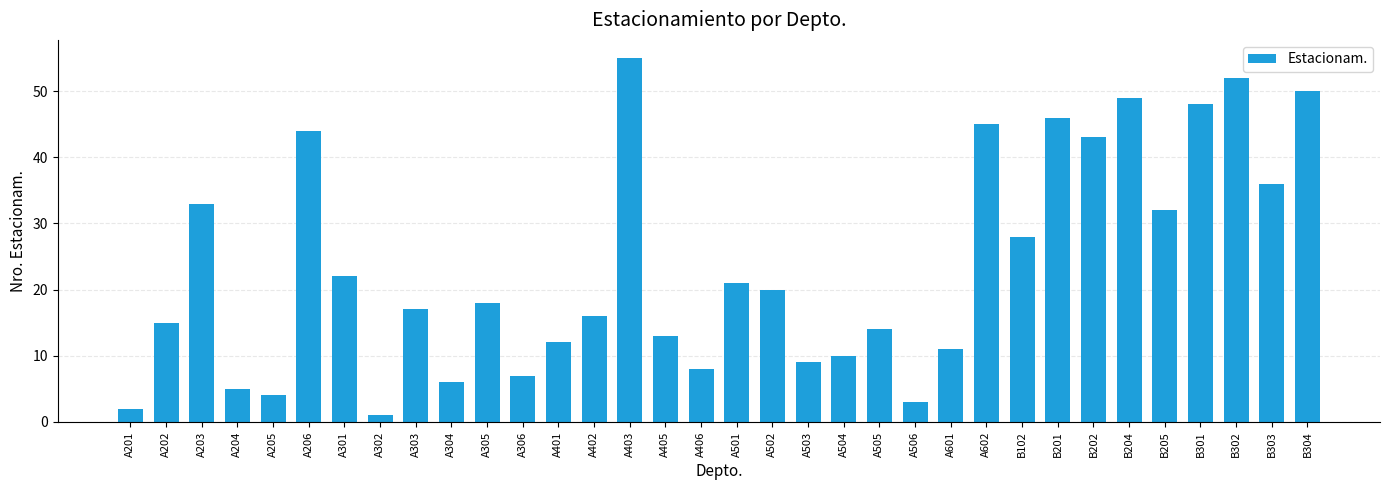

Reading left to right, list all the values displayed in this chart.

2	15	33	5	4	44	22	1	17	6	18	7	12	16	55	13	8	21	20	9	10	14	3	11	45	28	46	43	49	32	48	52	36	50